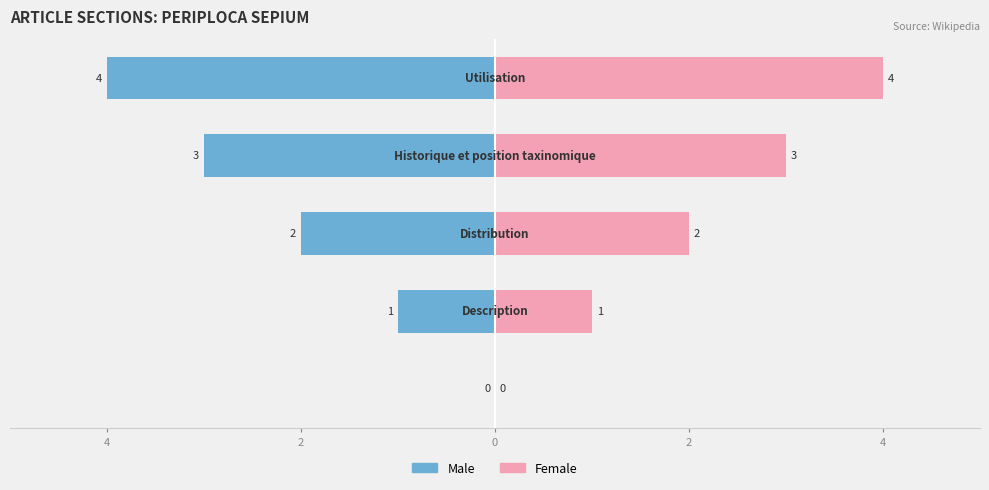

True or false: Female has a value of 6 at 4.

False